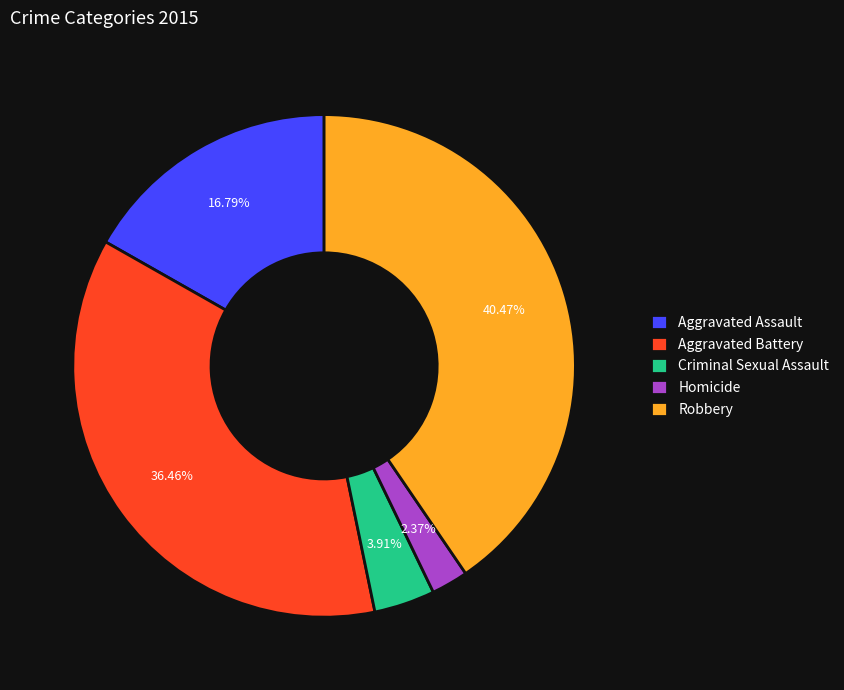

What percentage is the Robbery slice, to the nearest percent?

40%